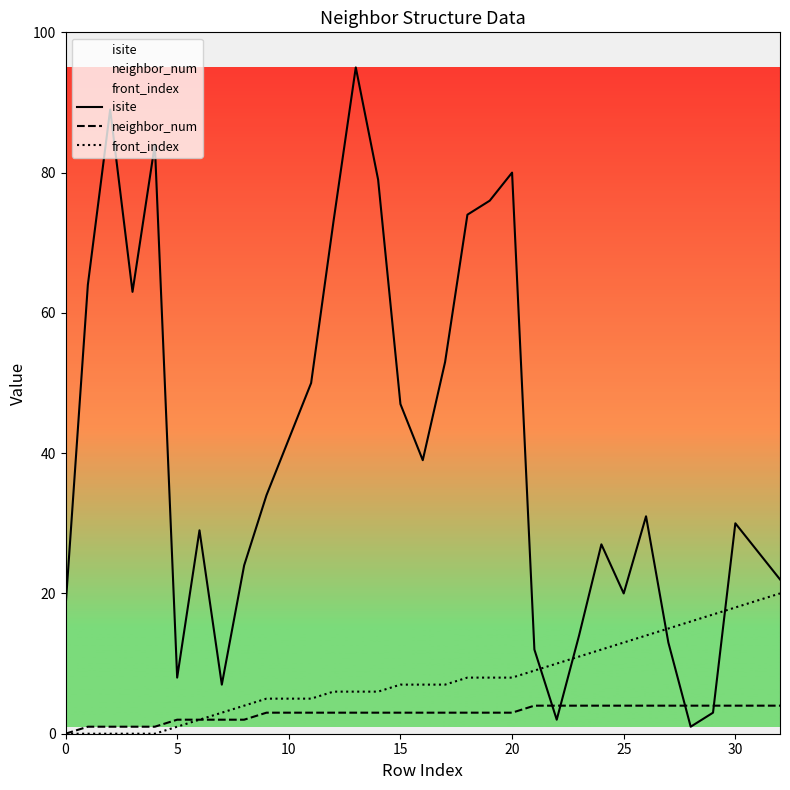

What is the greatest value displayed?

95